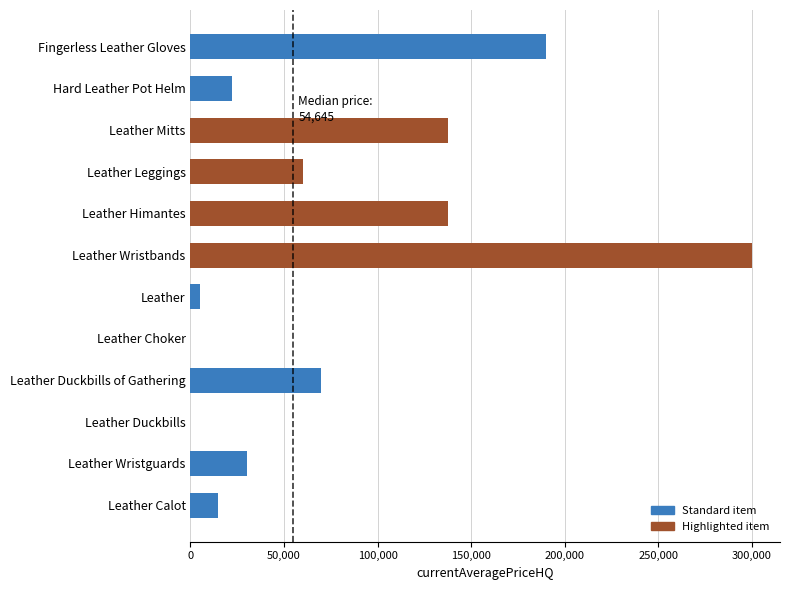

What is the sum of all values?

966606.3